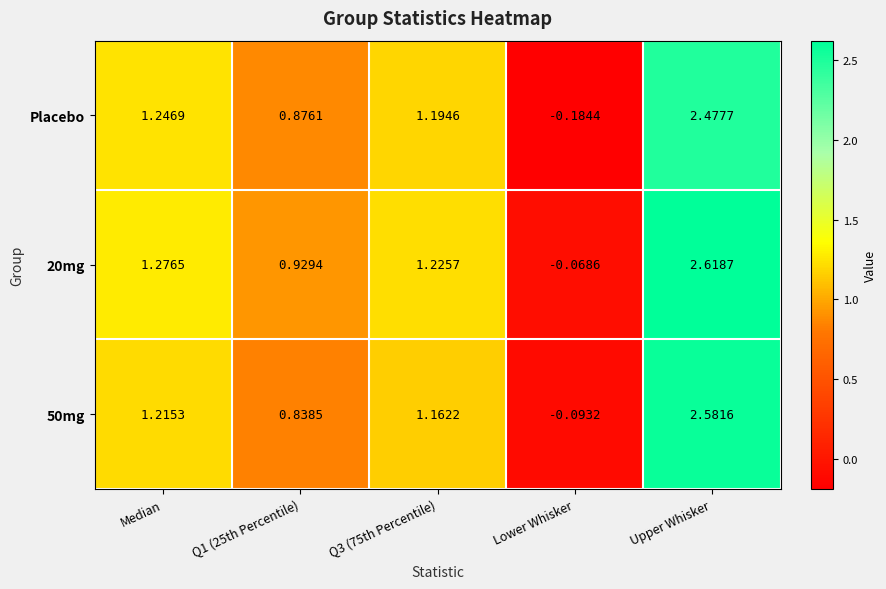

Which category has the lowest value across all series?

Lower Whisker